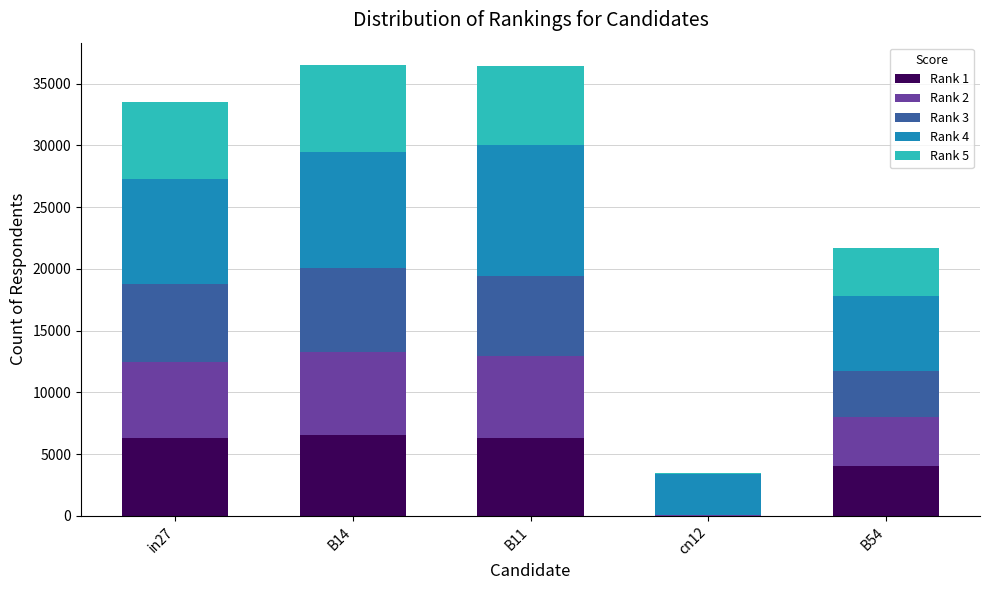

What are all the series names shown in the legend?

Rank 1, Rank 2, Rank 3, Rank 4, Rank 5